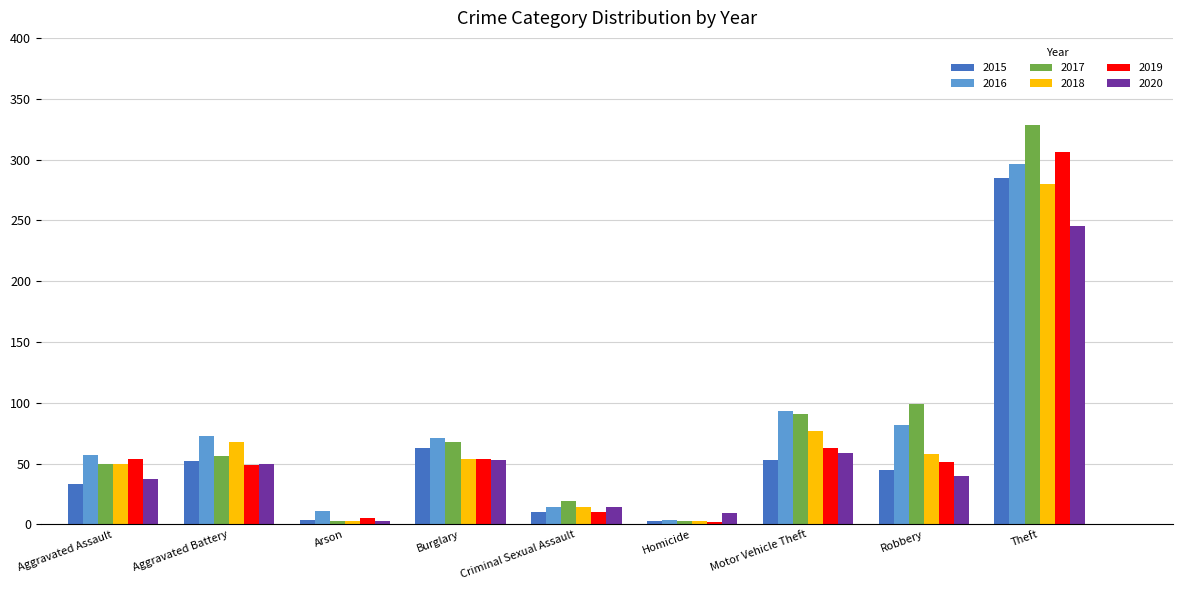

What is the label of the 4th bar from the right?

Homicide